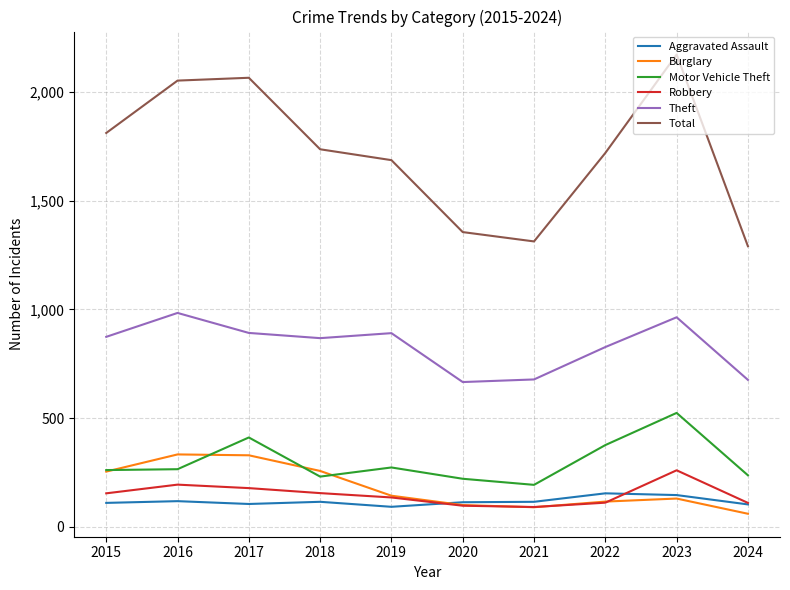

Which series has the widest spread of values?

Total